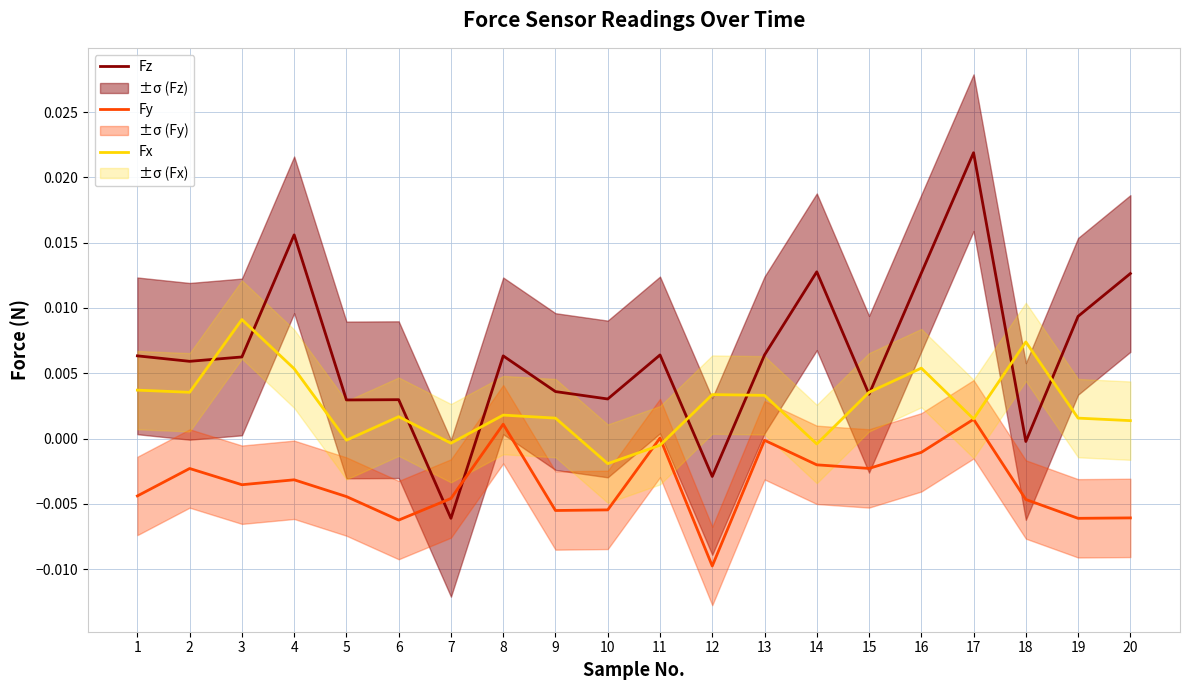

How many interior local peaks does the Fy series have?

6